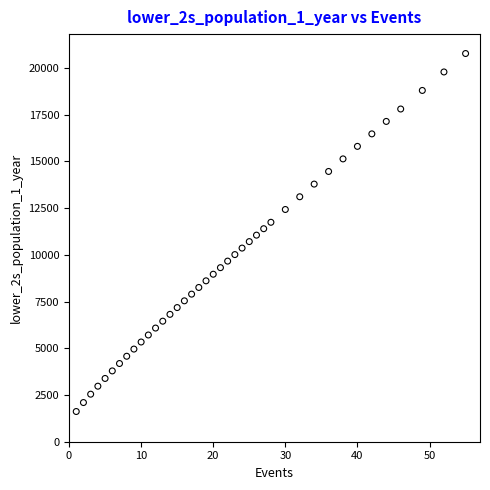

What is the range of X values (max minus min)?

54.0